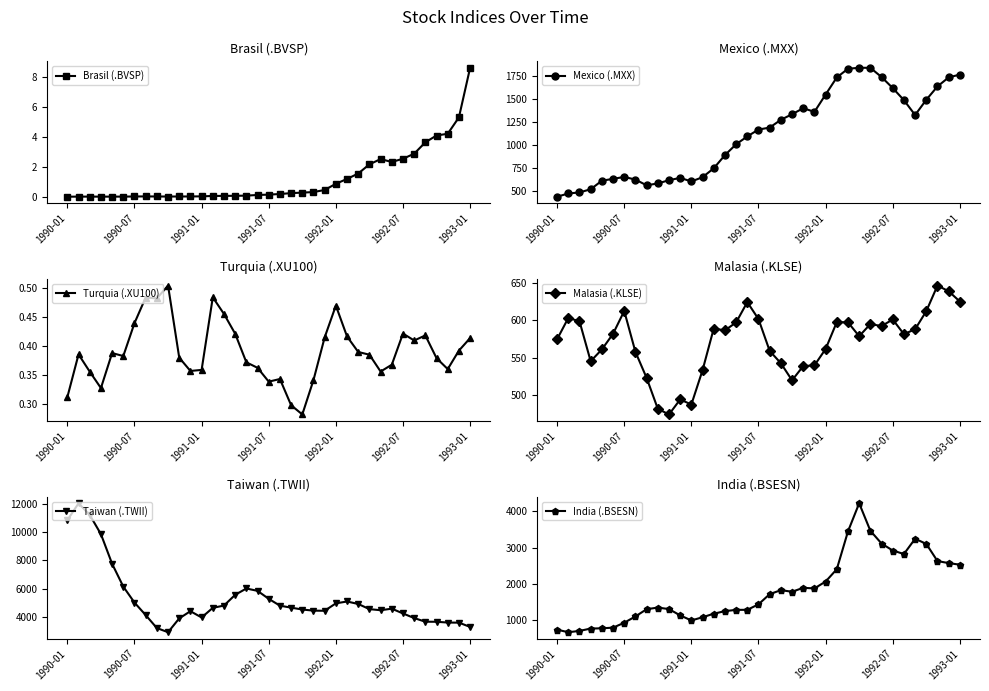

What is the difference between the maximum and minimum values in the India (.BSESN) series?

3539.1